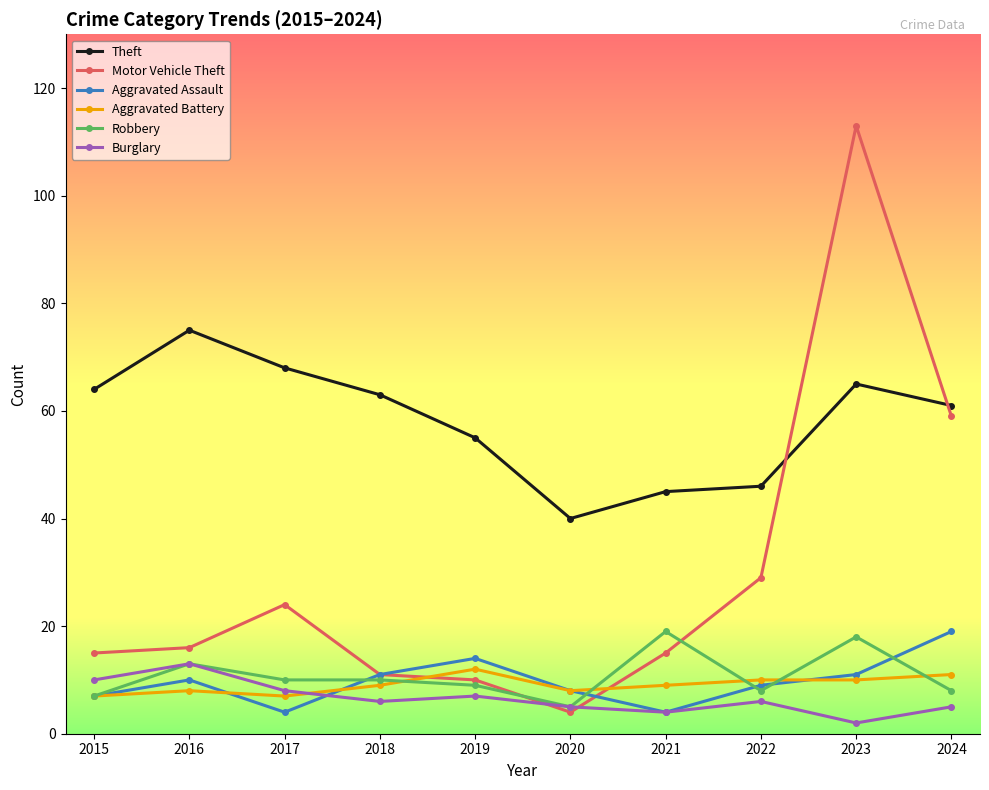

Where is the first local maximum for Robbery?

2016